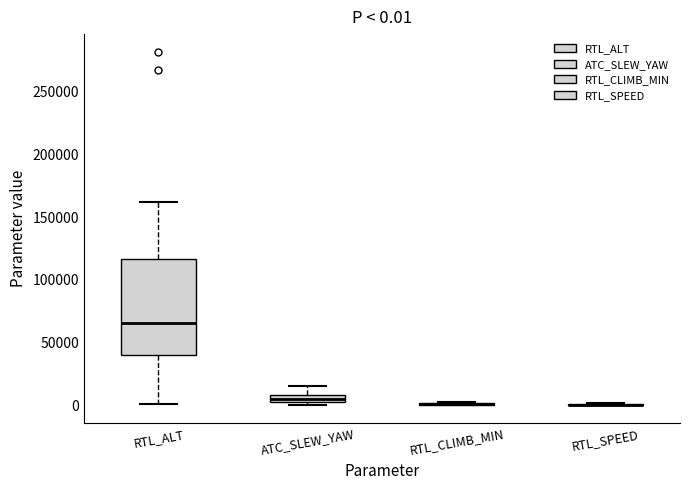

Comparing the boxes themselves (not the whiskers), which one is the tallest?

RTL_ALT